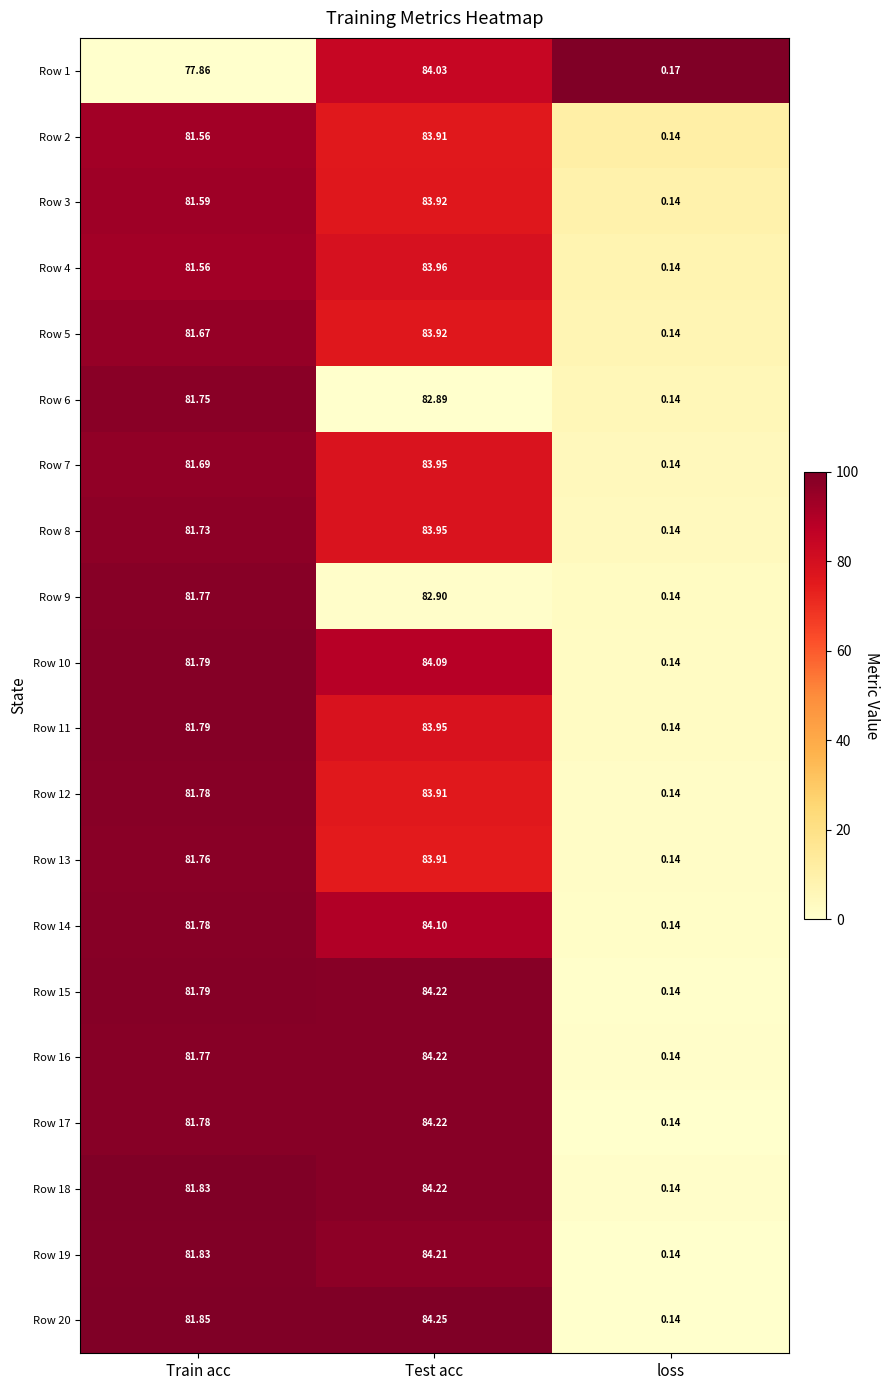

Is the value of Row 8 at Test acc greater than the value of Row 19 at loss?

Yes